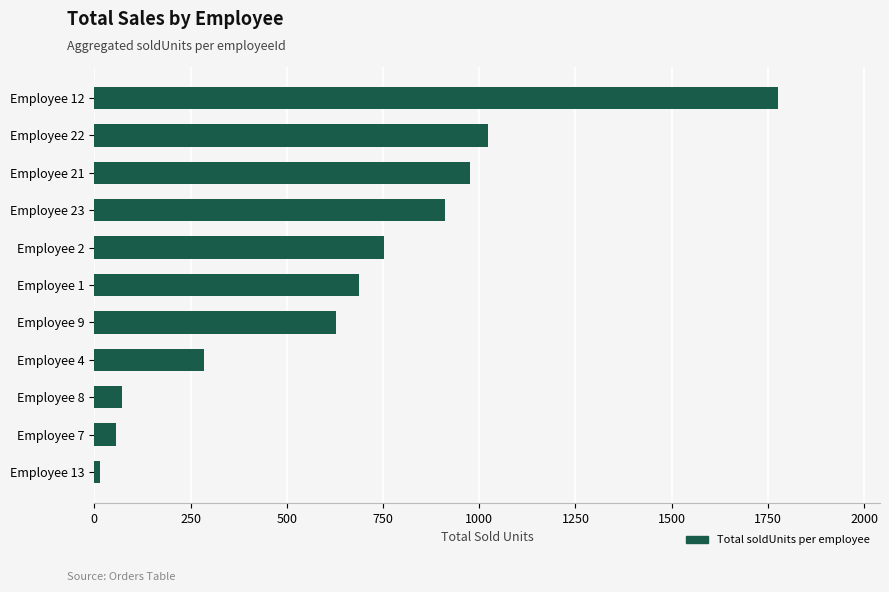

How many categories are shown in the chart?

11